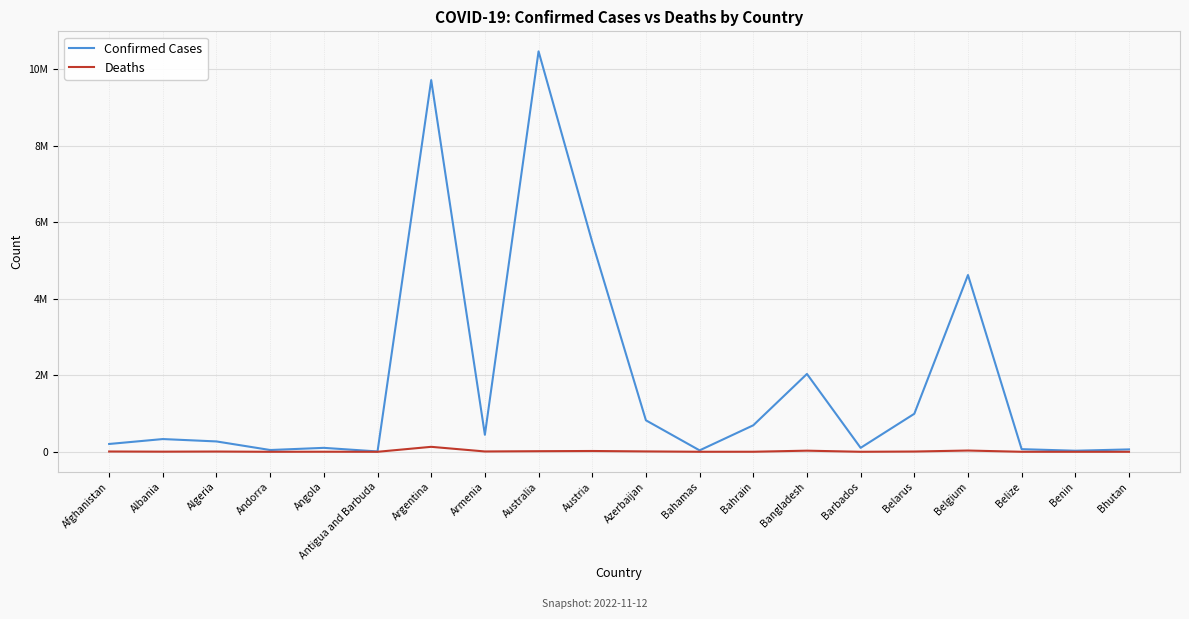

What are all the series names shown in the legend?

Confirmed Cases, Deaths